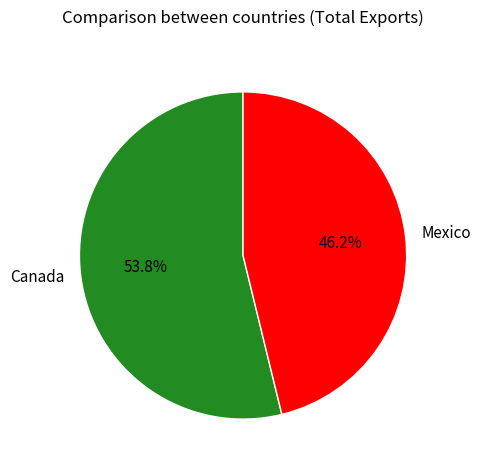

To the nearest percent, what is the difference between the largest and smallest slice percentages?

8%